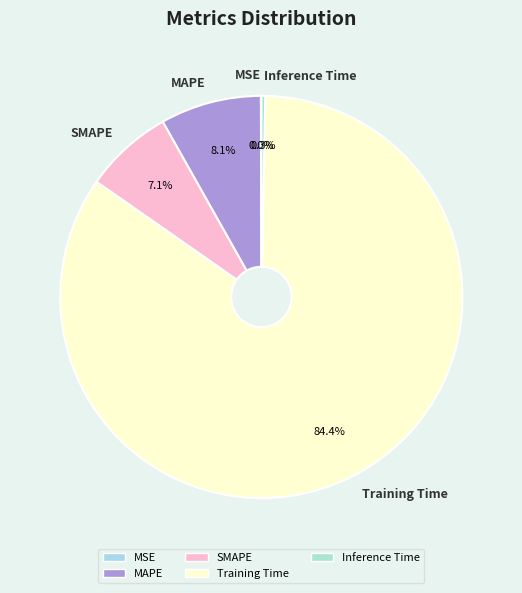

Which slice is the largest?

Training Time